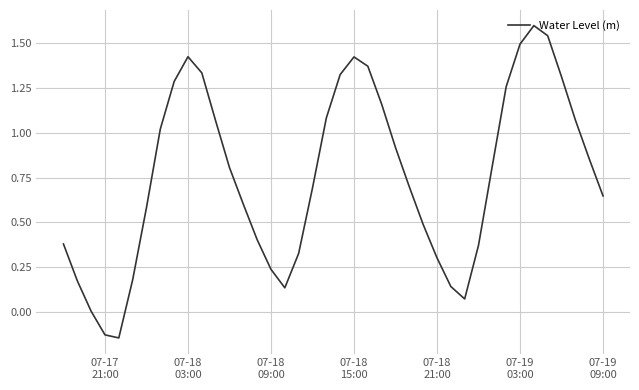

What is the sum of all values?

30.3